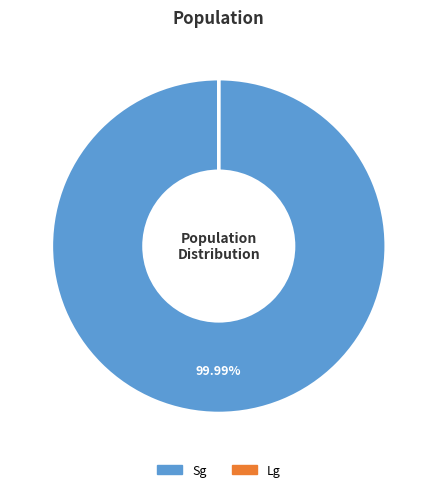

Which slice is the largest?

Sg